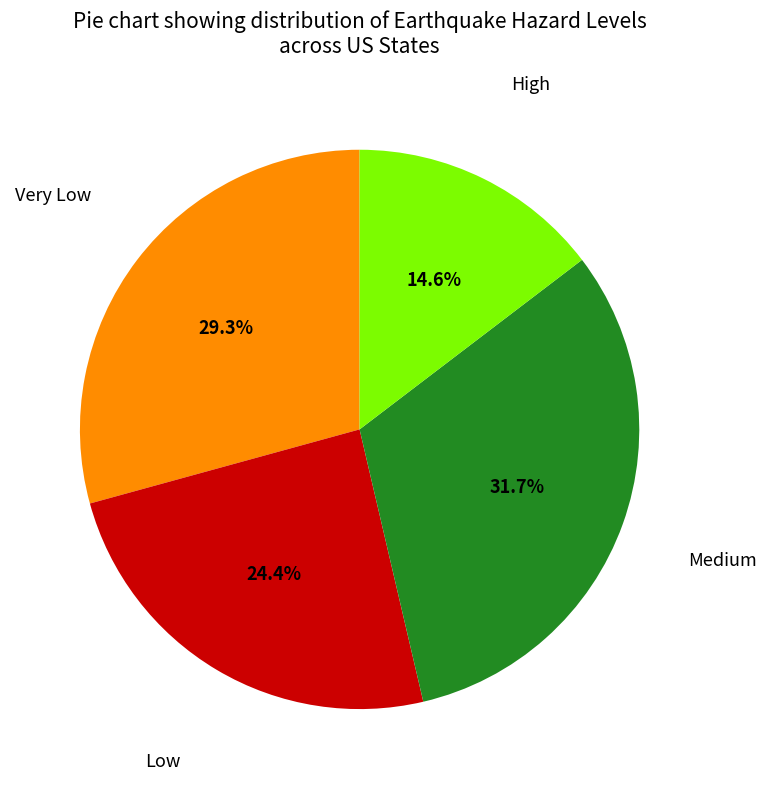

To the nearest percent, what portion does Very Low represent?

29%